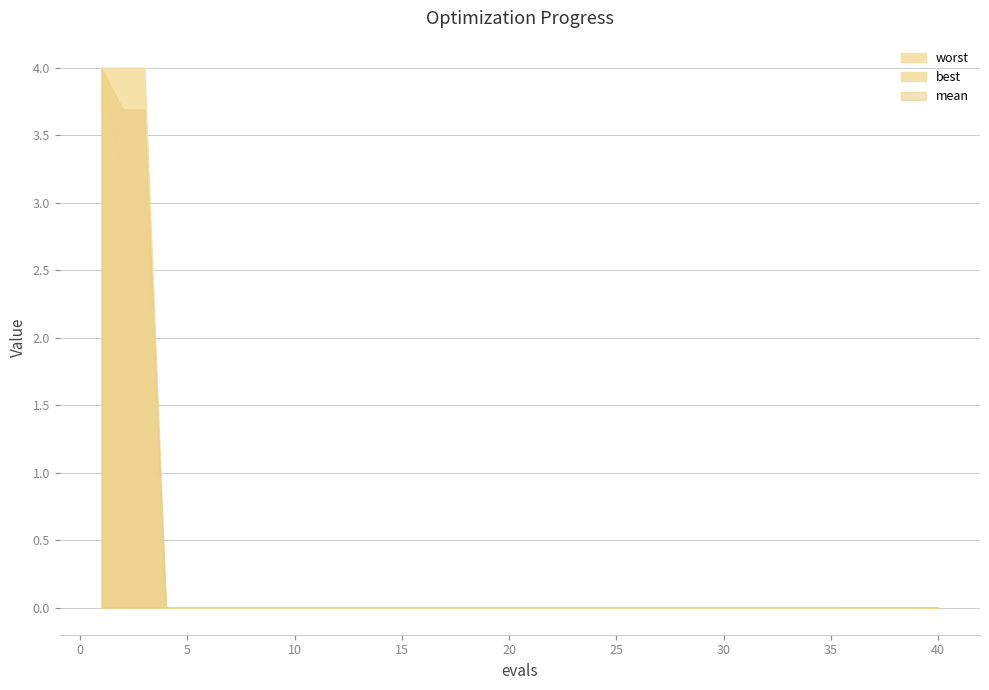

Which series changed the most between 16 and 29?

mean